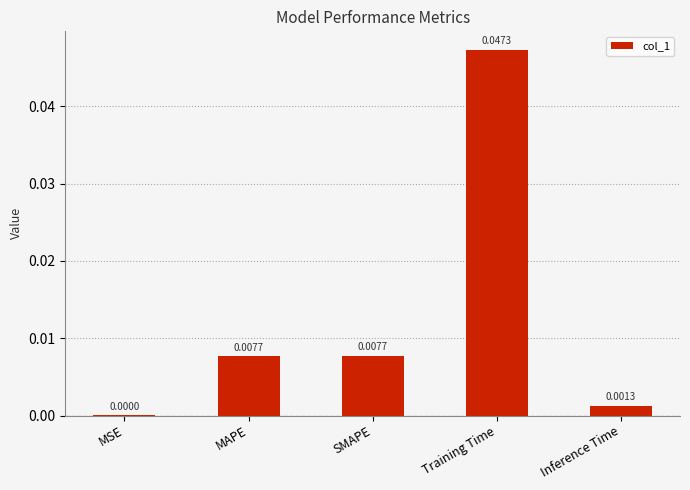

Are the bars grouped side by side (vs. stacked)?

No